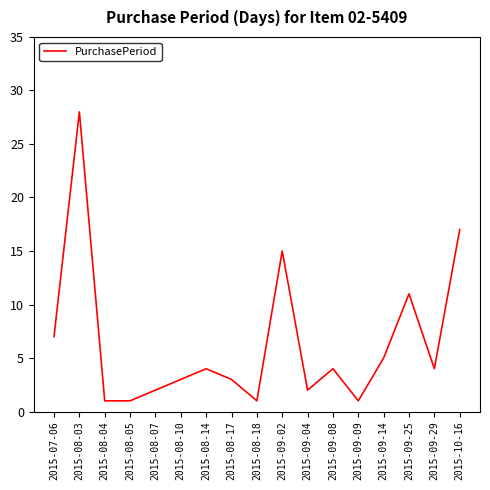

Between 2015-08-14 and 2015-09-04, which is larger?

2015-08-14